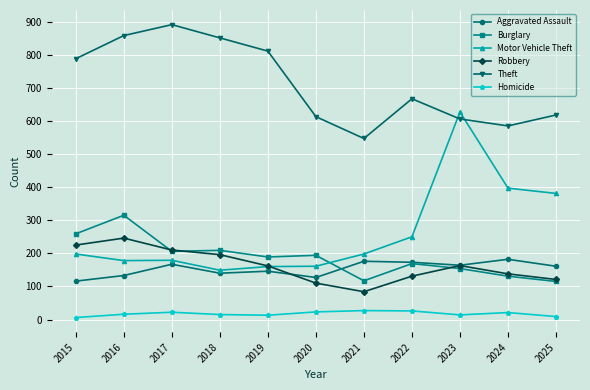

Is this an area chart (filled region under the line)?

No